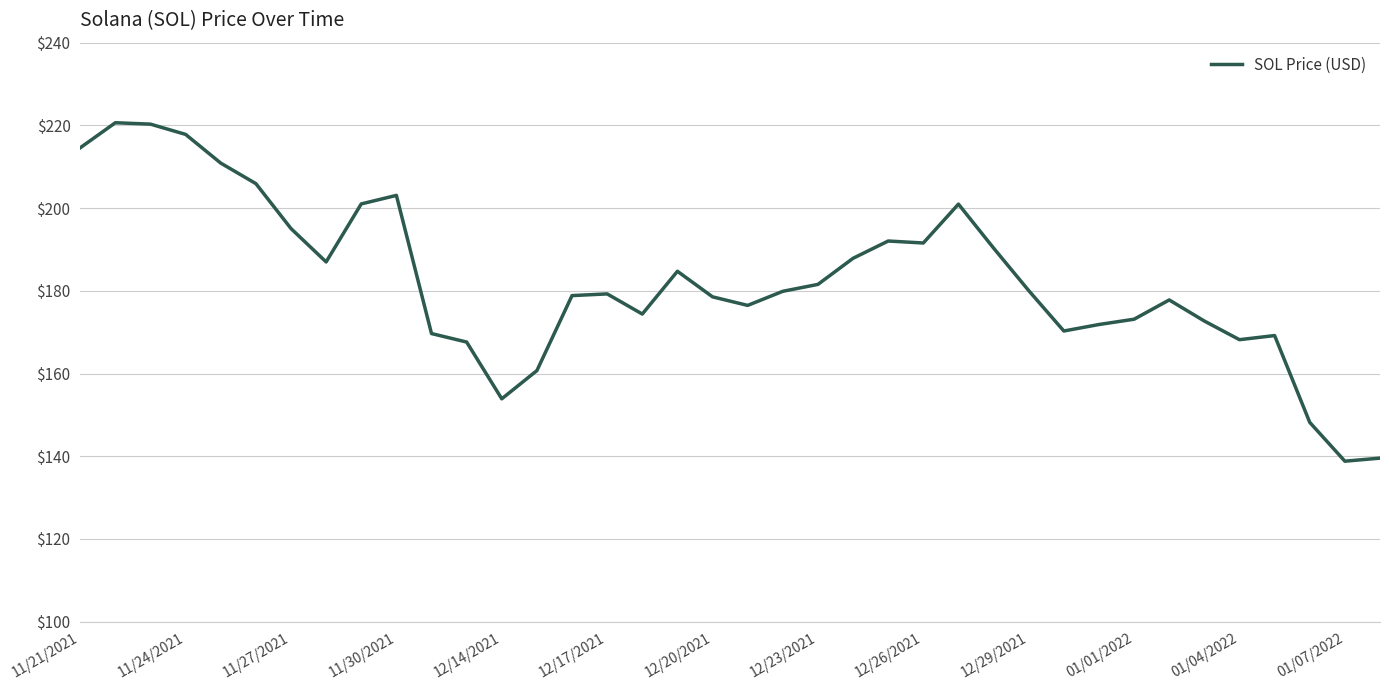

What is the greatest value displayed?

220.6